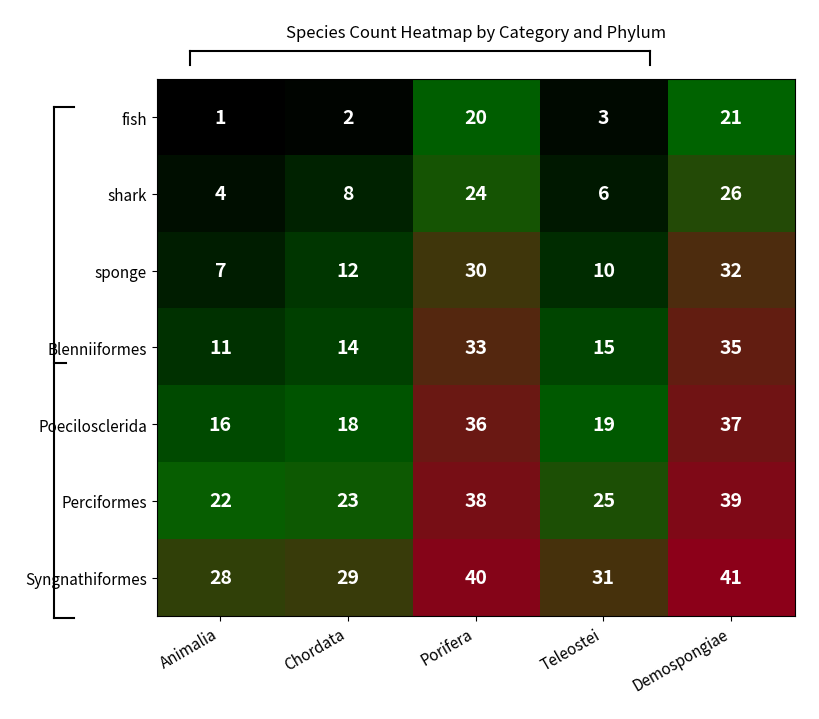

What is the difference between the maximum and second lowest values in the Blenniiformes series?

21